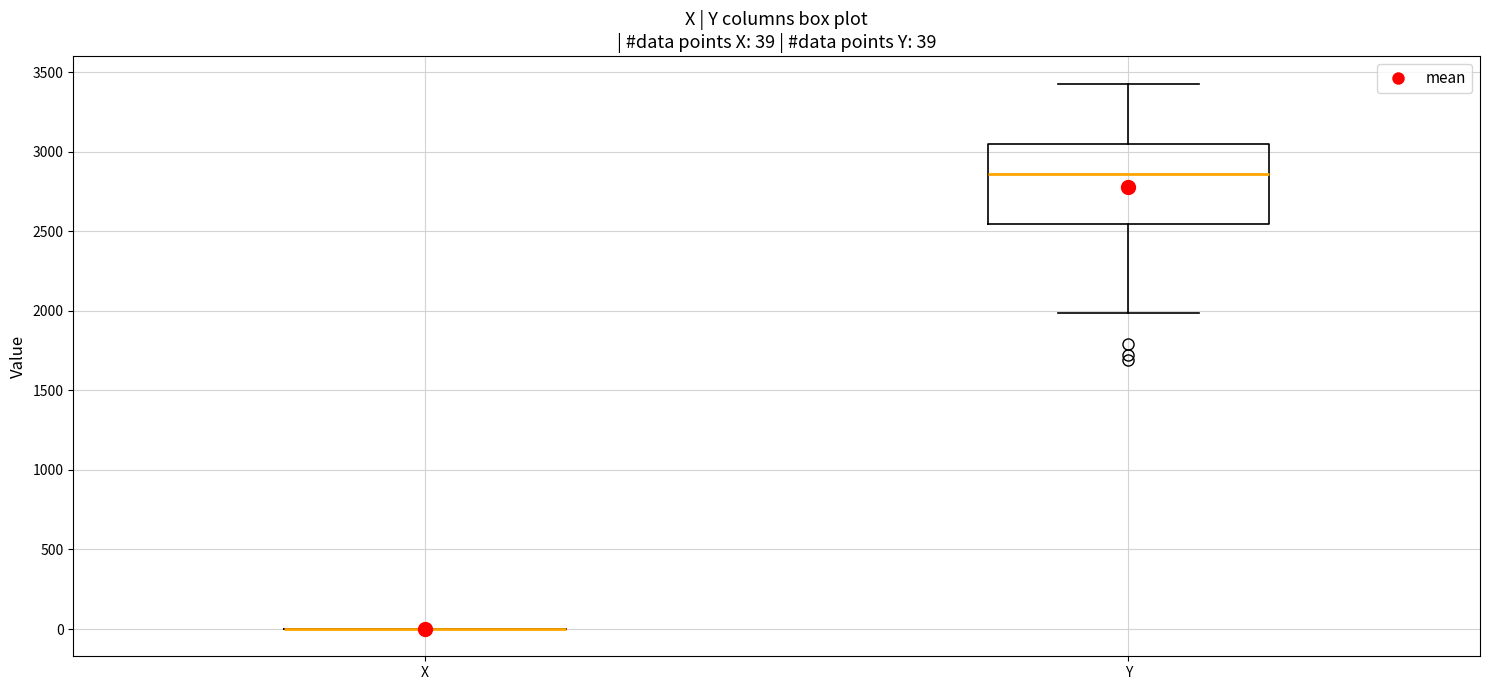

Which box is the tallest, from its lower edge to its upper edge?

Y